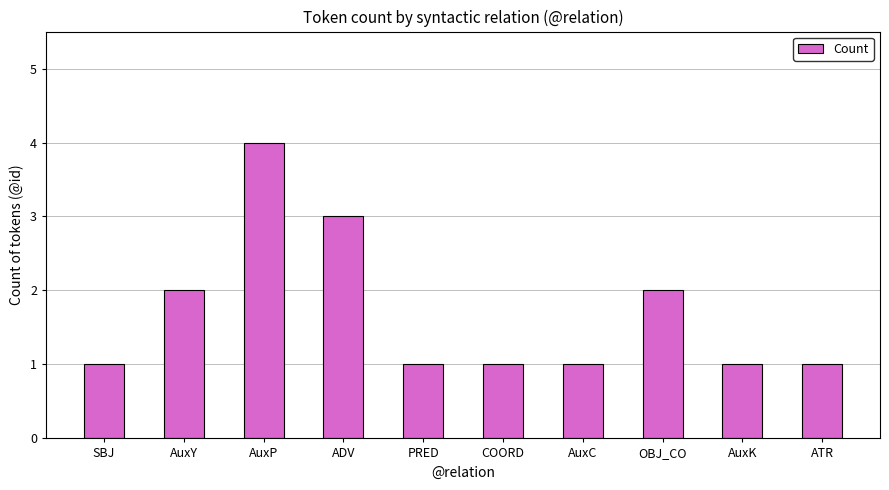

What is the sum of the values at ATR and AuxP?

5